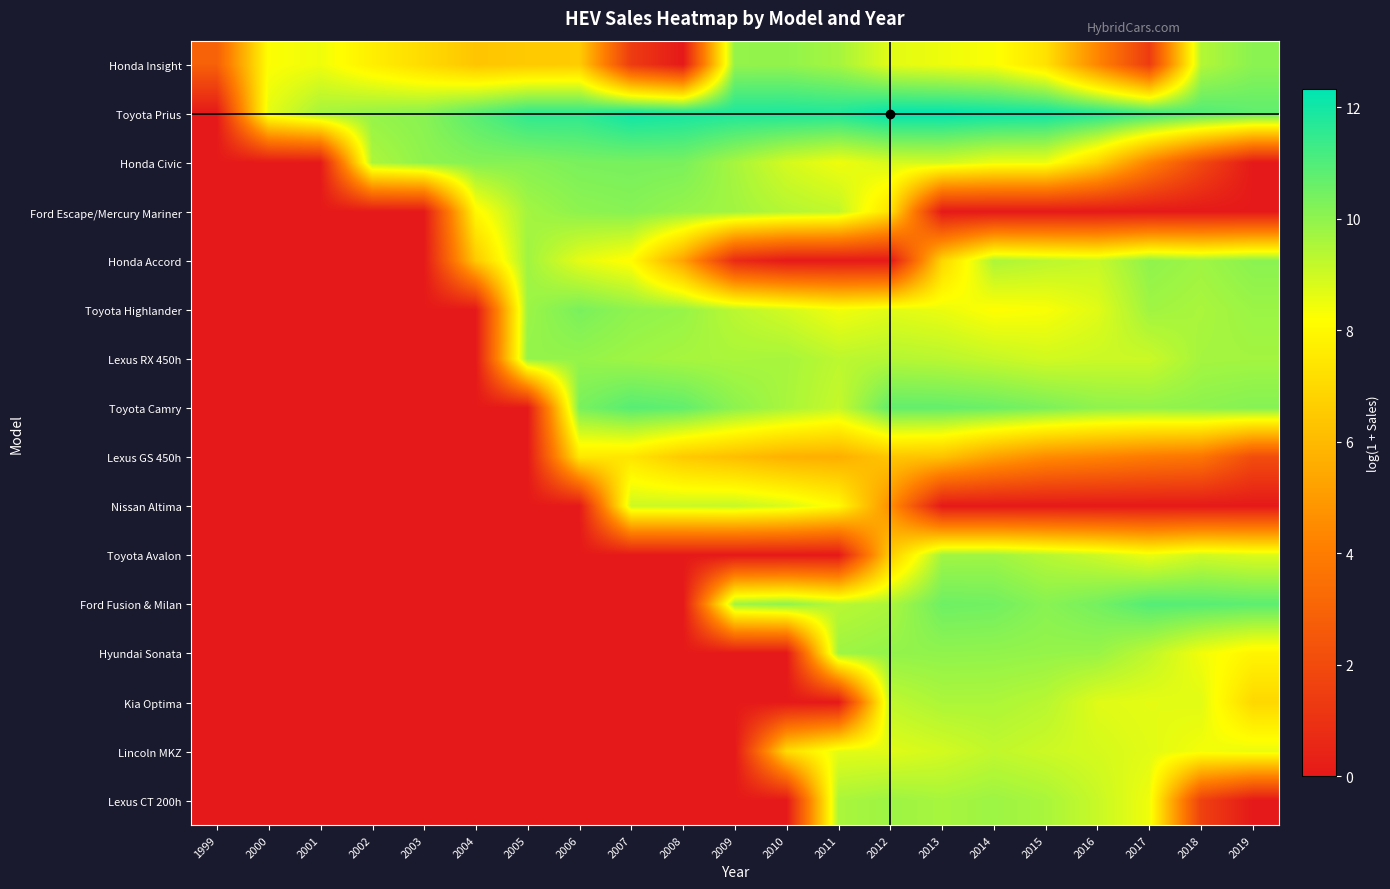

What is the difference between the highest and lowest values at 2014?

12.2